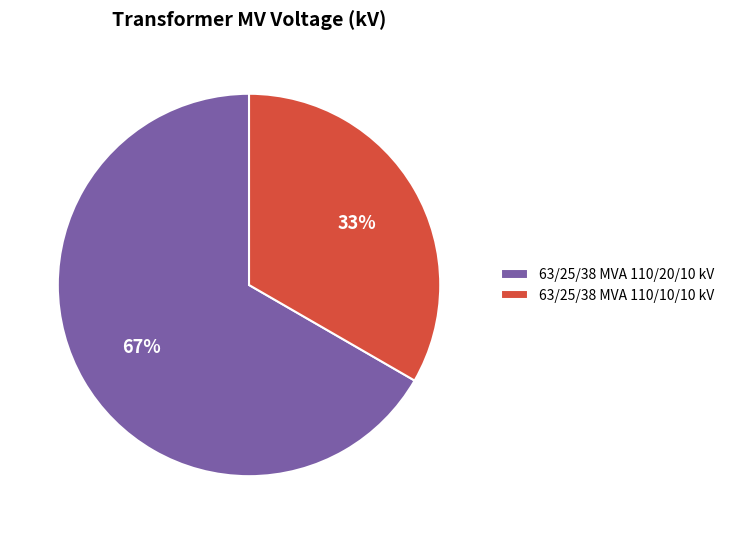

To the nearest percent, what is the combined percentage of 63/25/38 MVA 110/10/10 kV and 63/25/38 MVA 110/20/10 kV?

100%